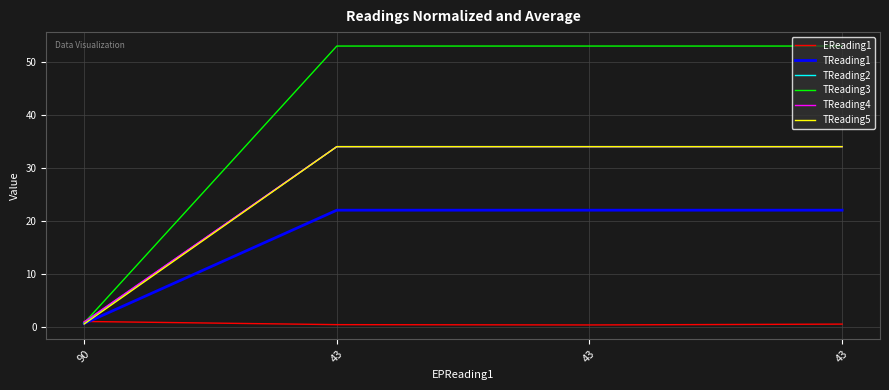

Does the chart have visible grid lines?

Yes